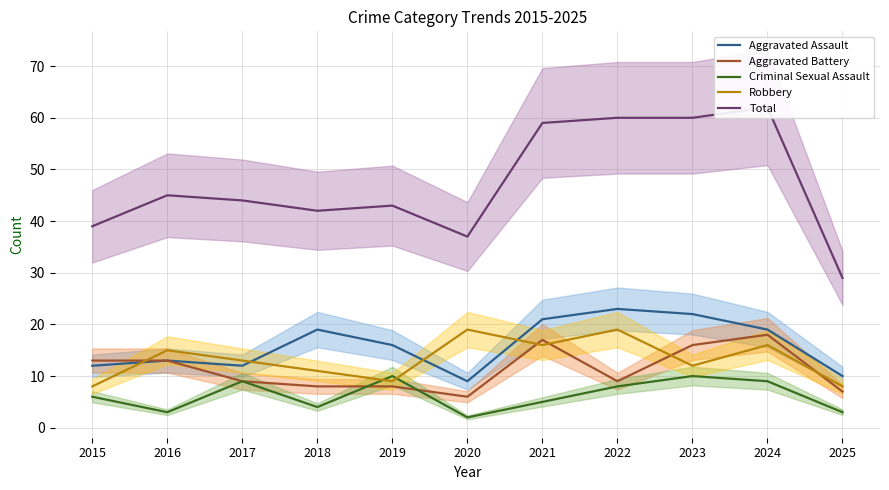

How many lines are shown in the chart?

5